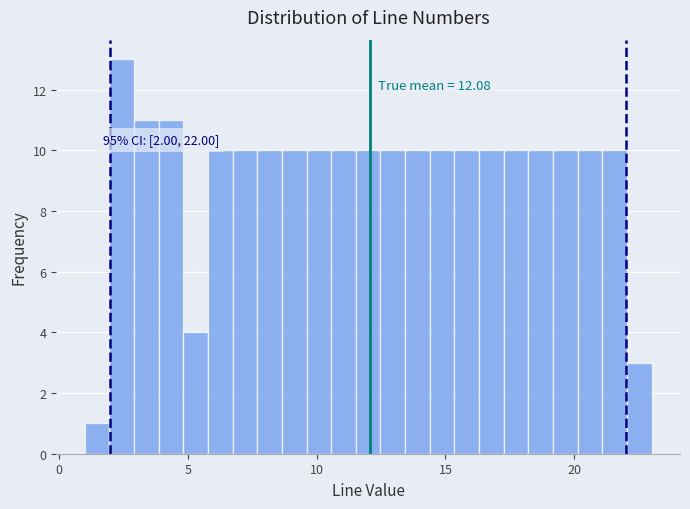

Around what value on the x-axis is the tallest bar? Give the approximate position of its centre, as read against the axis.

2.5